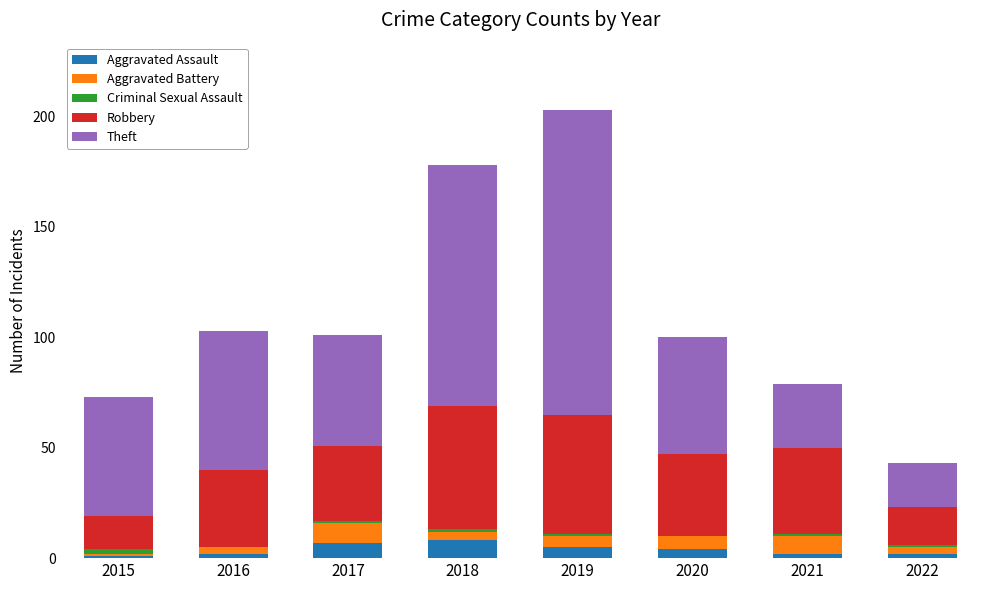

At which category is the sum across all series the highest?

2019